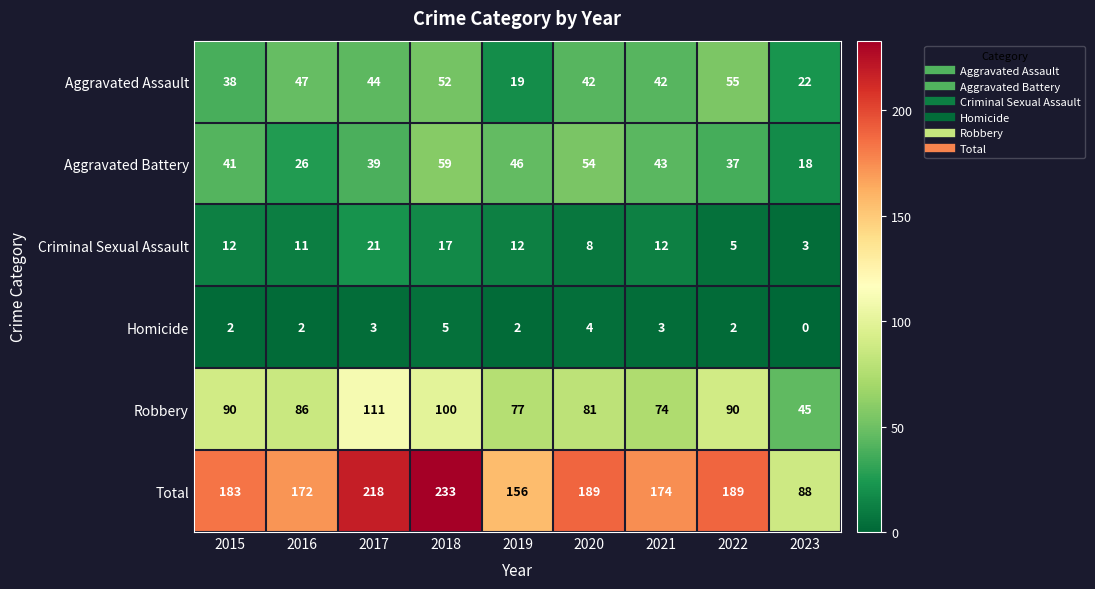

Which series changed the most between 2018 and 2021?

Total